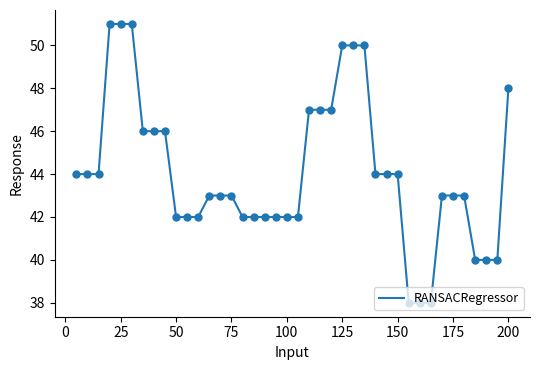

What is the smallest value displayed?

38